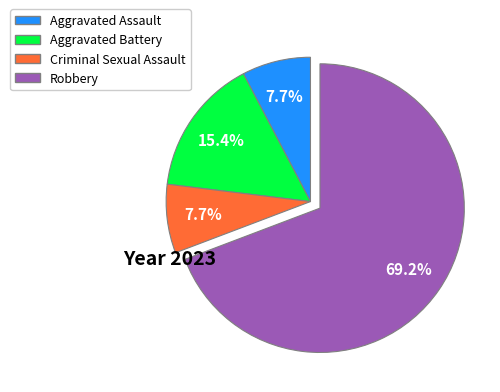

How many slices are in this pie chart?

4